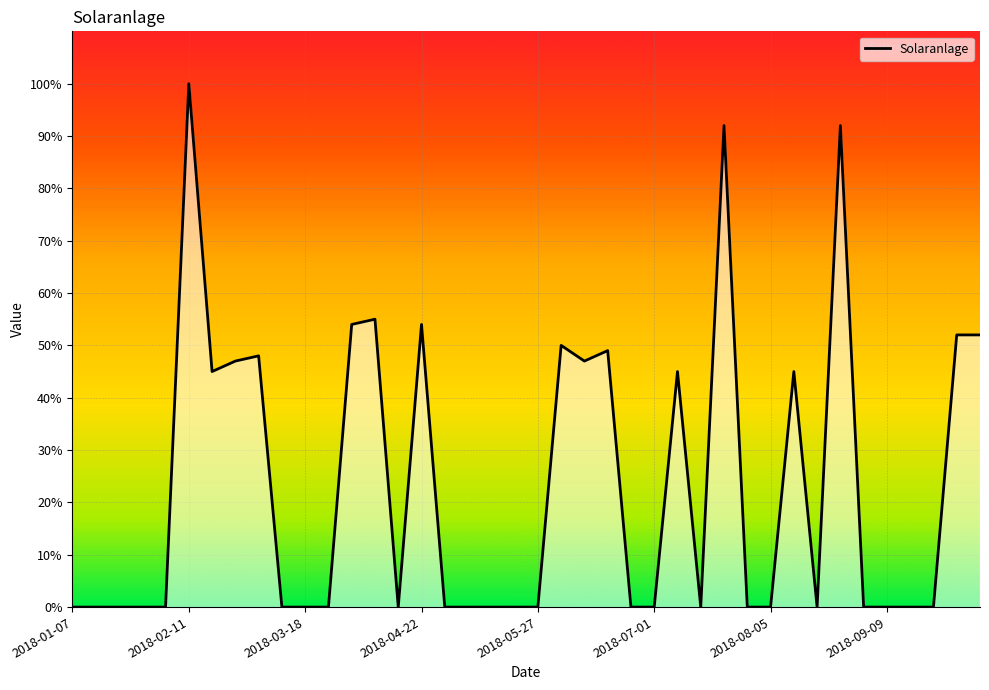

What is the maximum value shown in the chart?

100